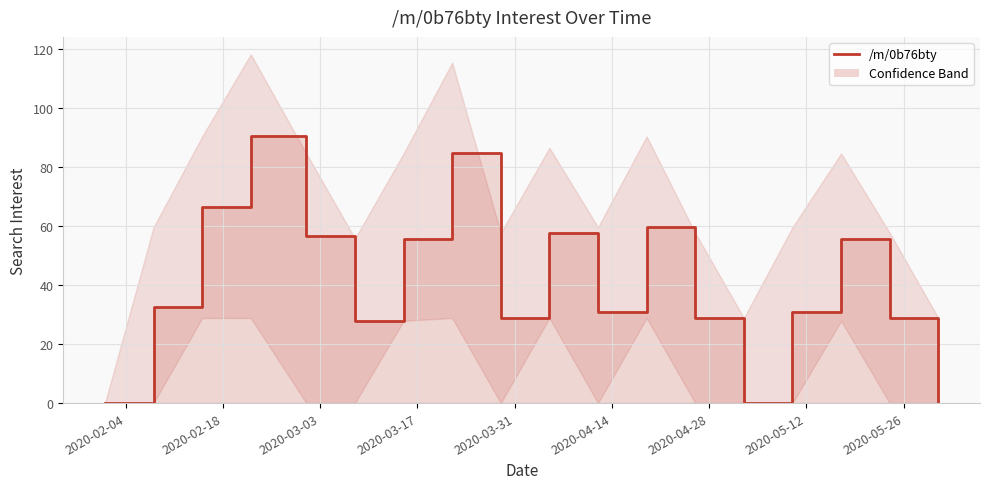

How many lines are shown in the chart?

1